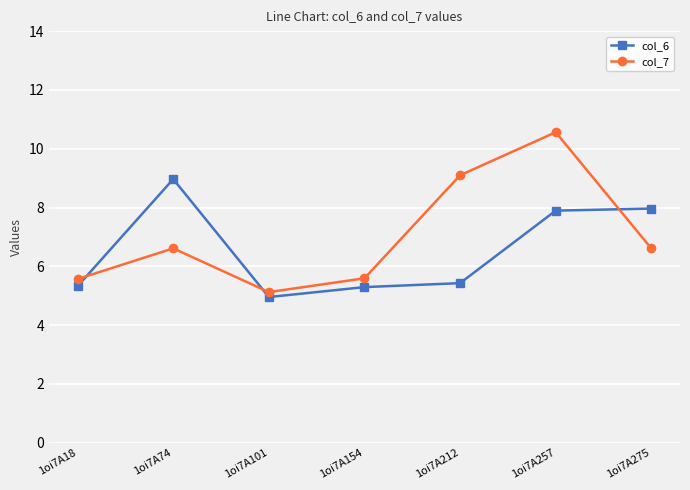

Between 1oi7A18 and 1oi7A257, which series saw the biggest shift?

col_7